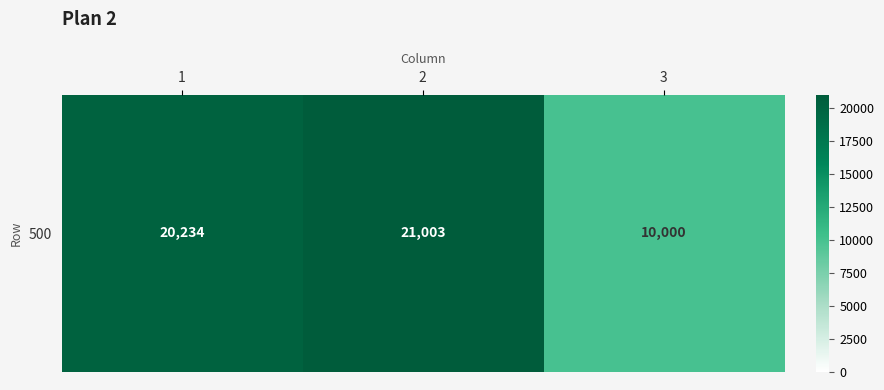

What is the sum of all values?

51237